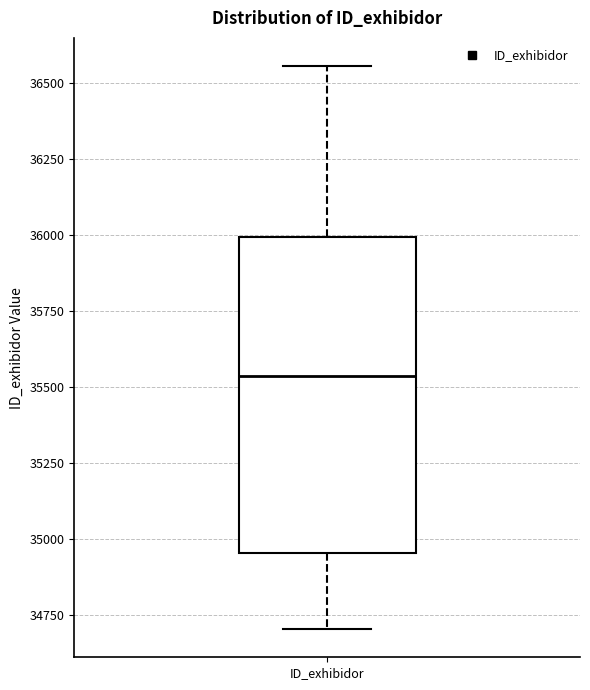

Where is the upper edge of the box for ID_exhibidor on the y-axis? The values are not printed on the chart, so give them approximately, as read against the axis.

36000